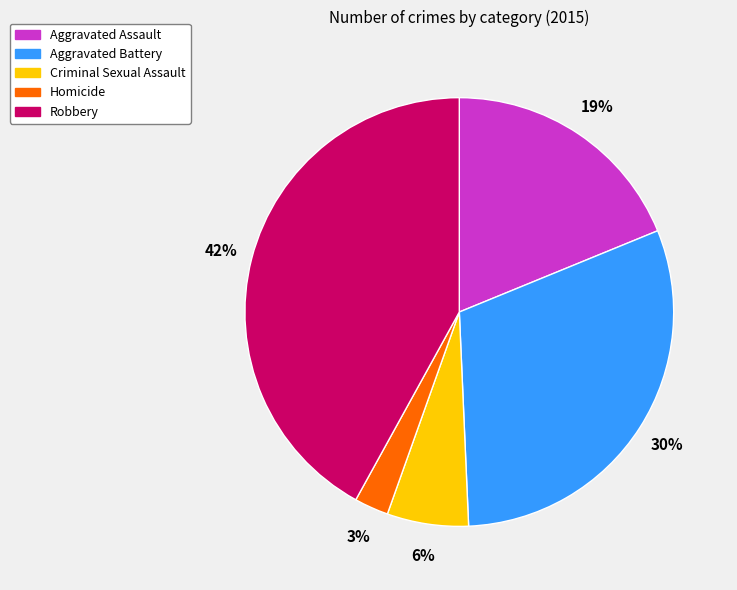

To the nearest percent, what percentage of the pie is Aggravated Battery?

30%